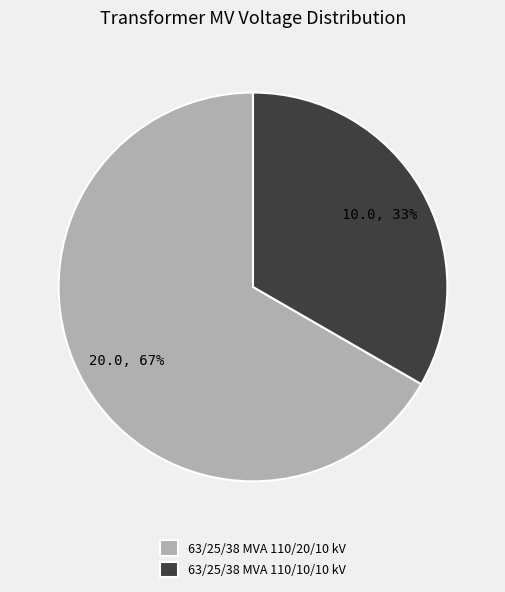

How many segments does this pie chart have?

2